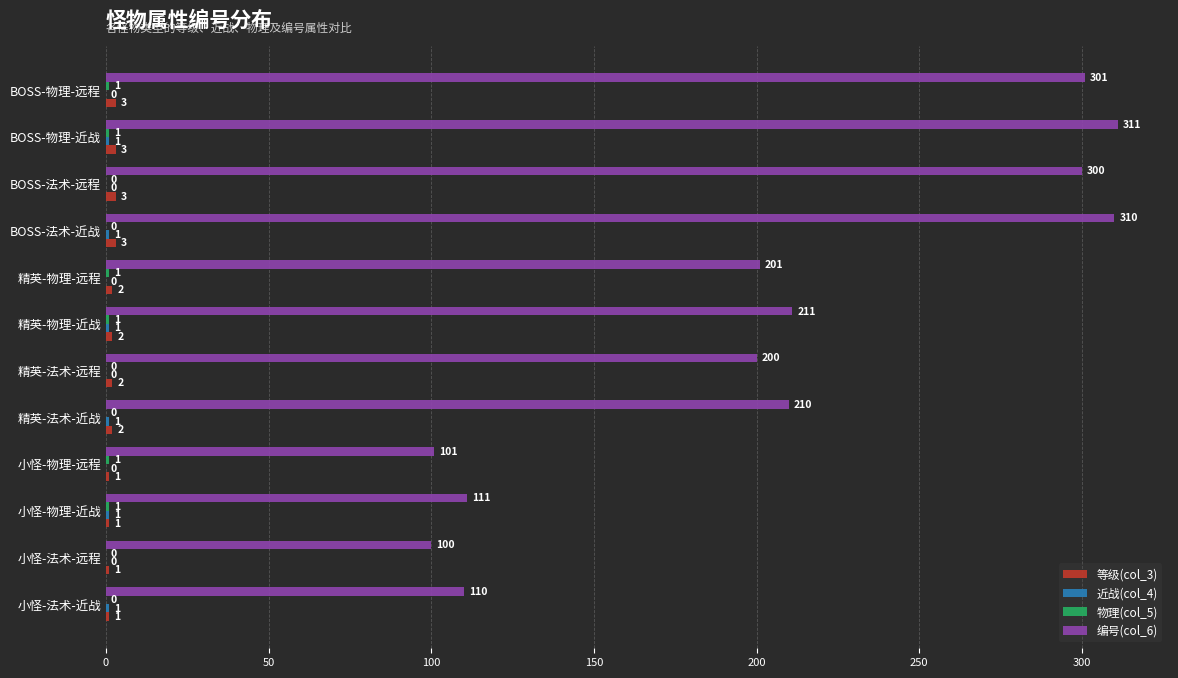

At which category is the sum across all series the highest?

BOSS-物理-近战